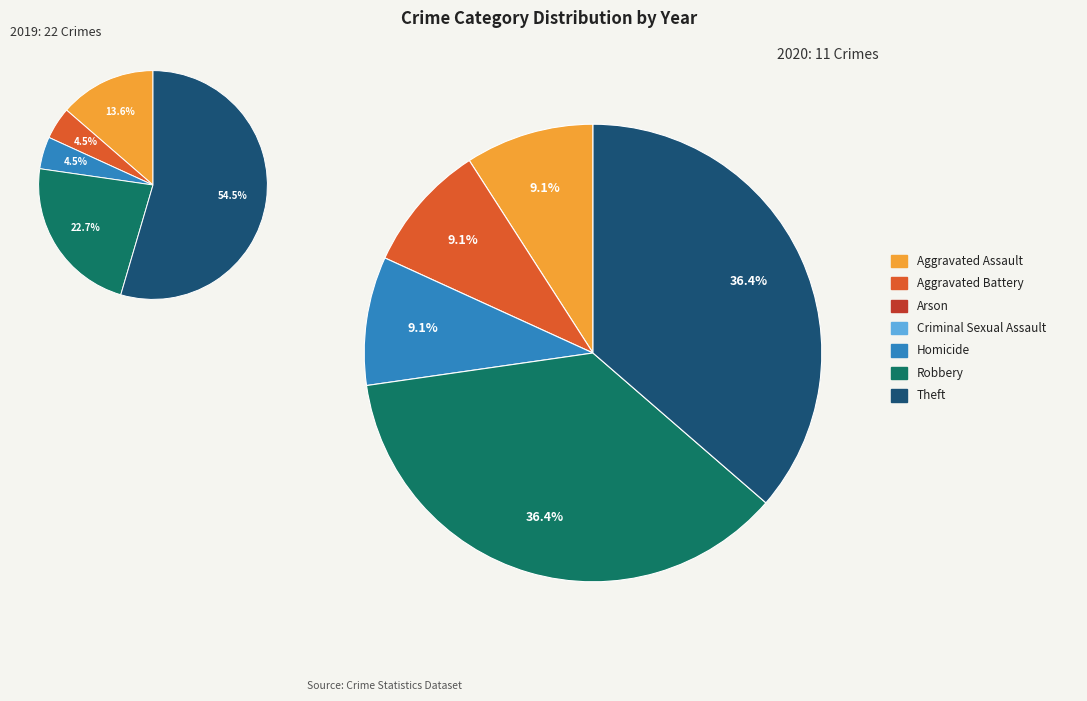

To the nearest percent, what is the difference between the Robbery and Arson slice percentages?

36%